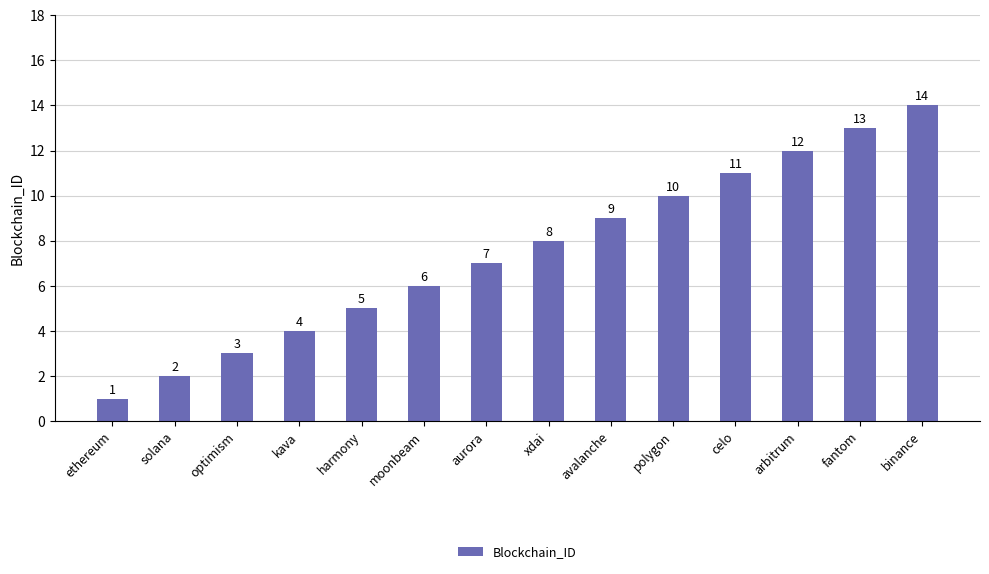

What position from the left is aurora?

7